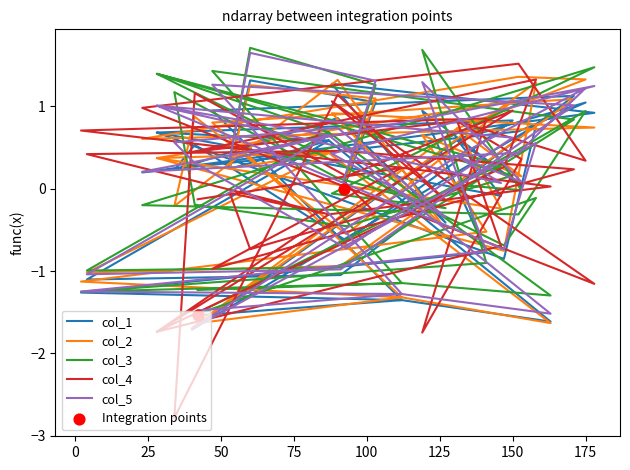

Which series reaches the minimum Y coordinate?

col_4